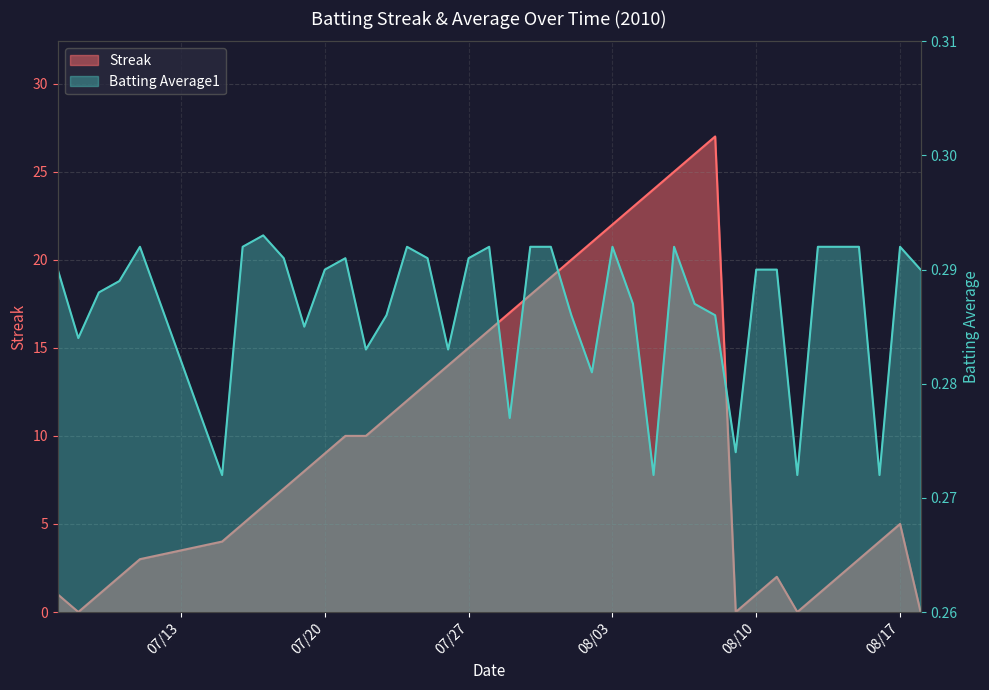

What is the sum of all Batting Average1 values?

11.5